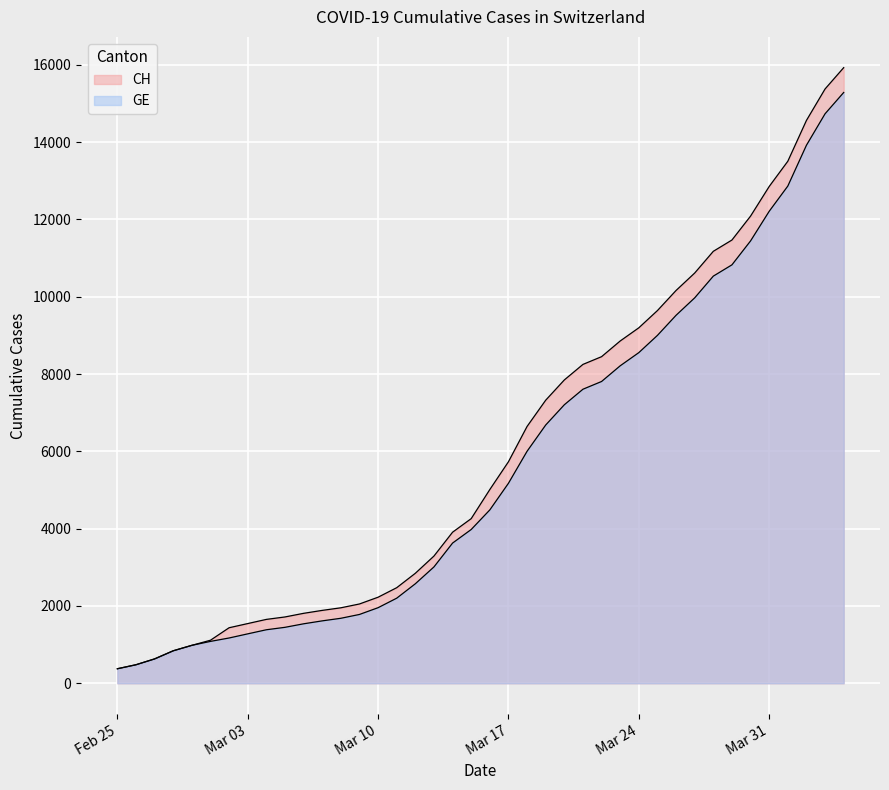

True or false: GE and CH intersect in this chart.

False